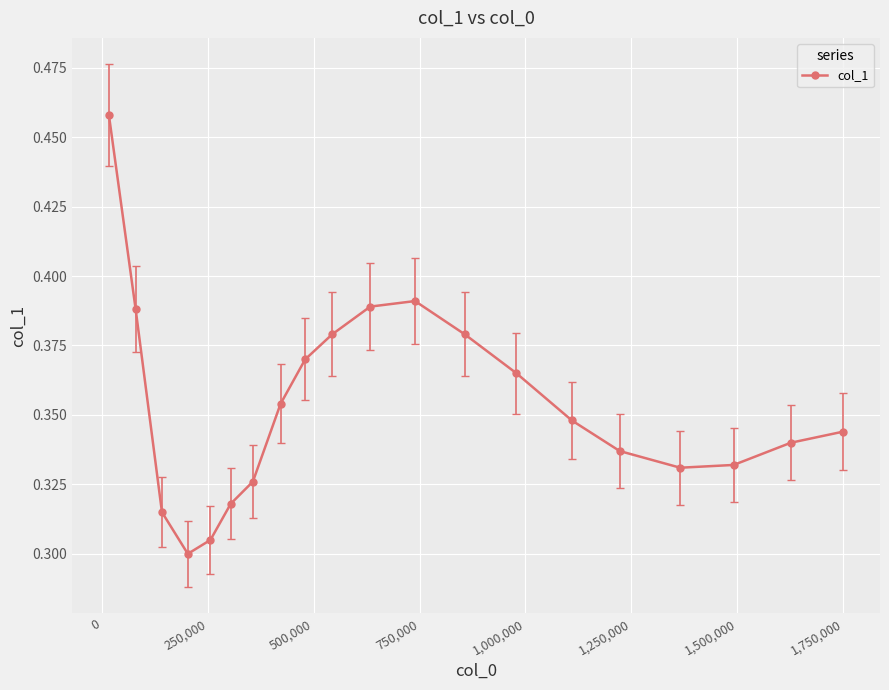

How many interior local valleys (lower than both neighbors) does the data have?

2